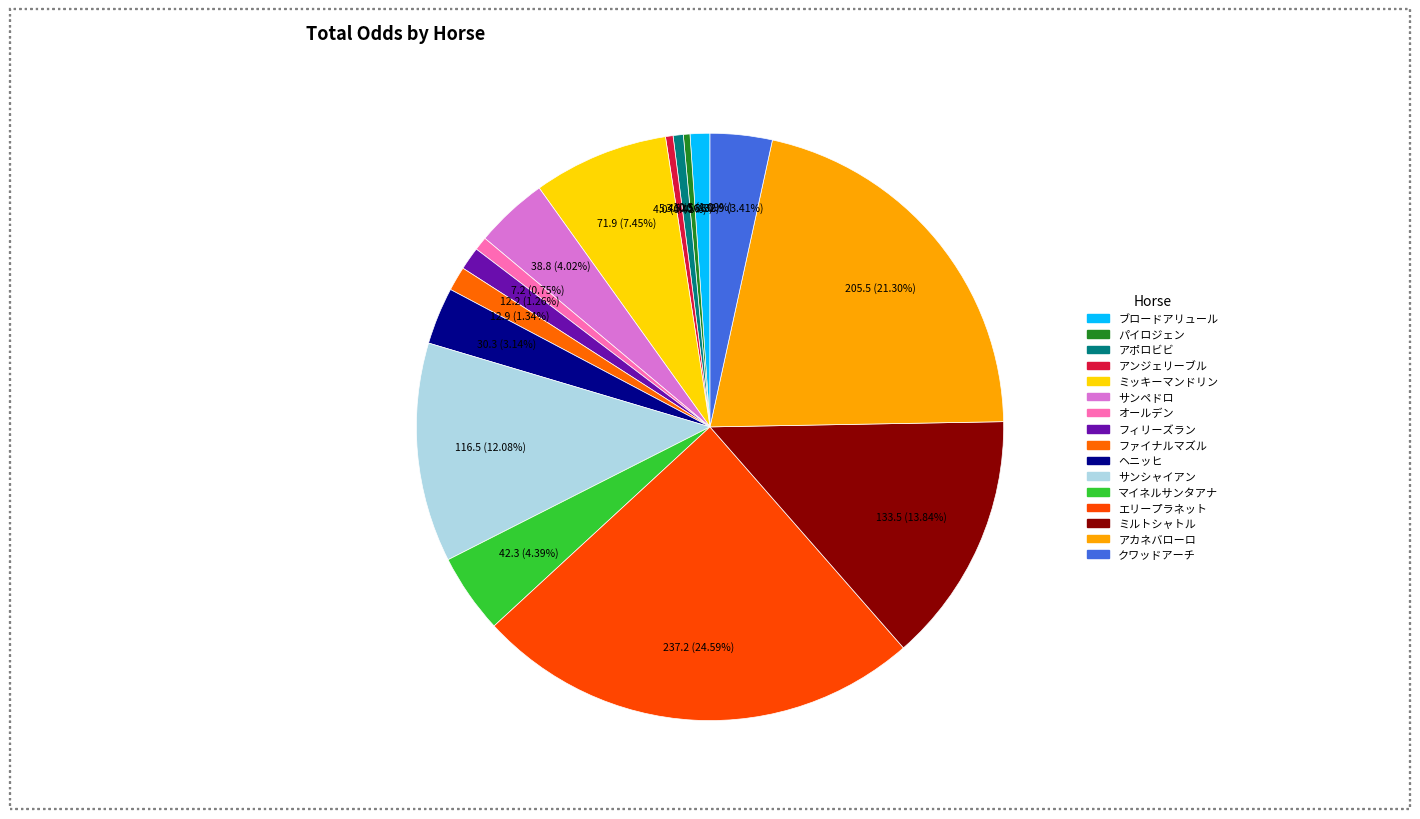

Is it true that クワッドアーチ is 3% of the pie?

True